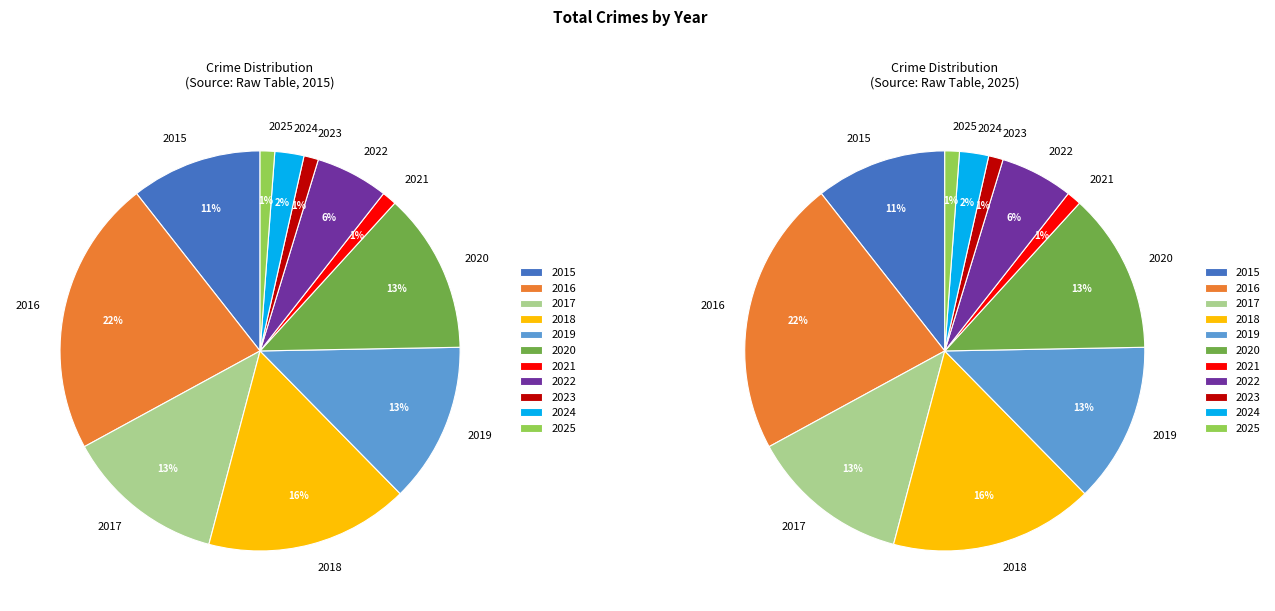

Is it true that 2021 is 12% of the pie?

False